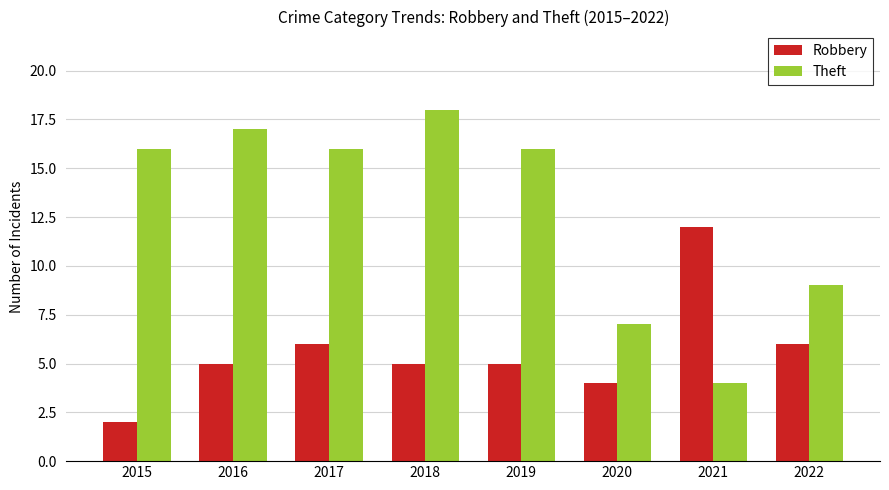

Are the bars grouped side by side (vs. stacked)?

Yes